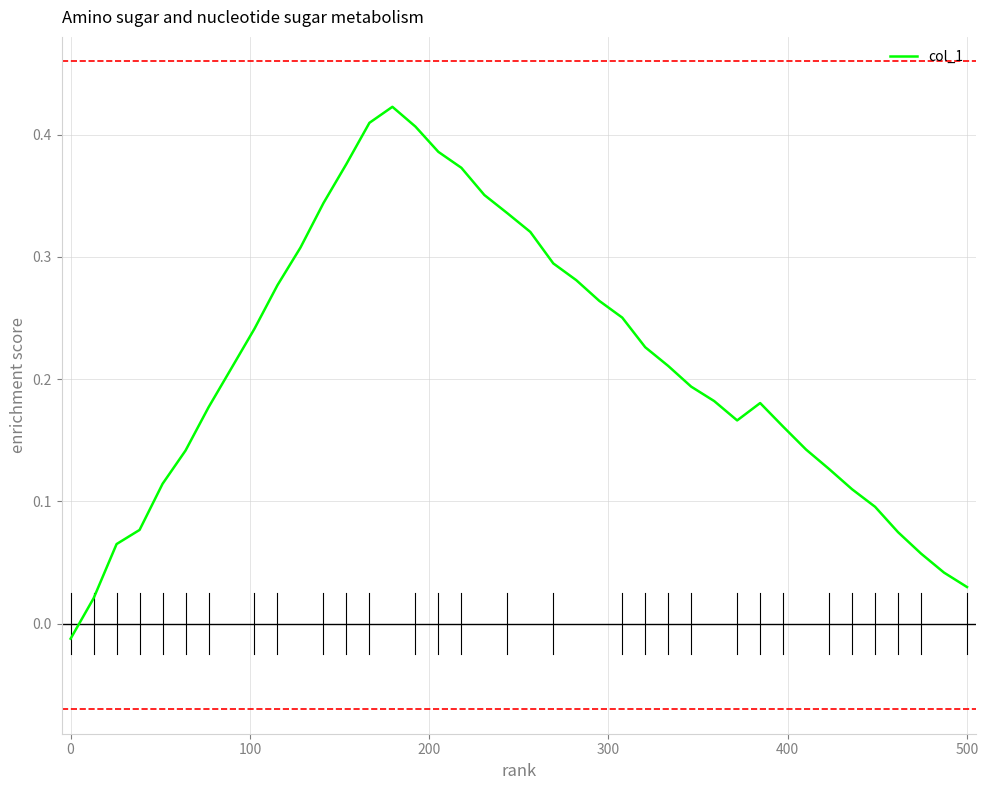

How many lines are shown in the chart?

1